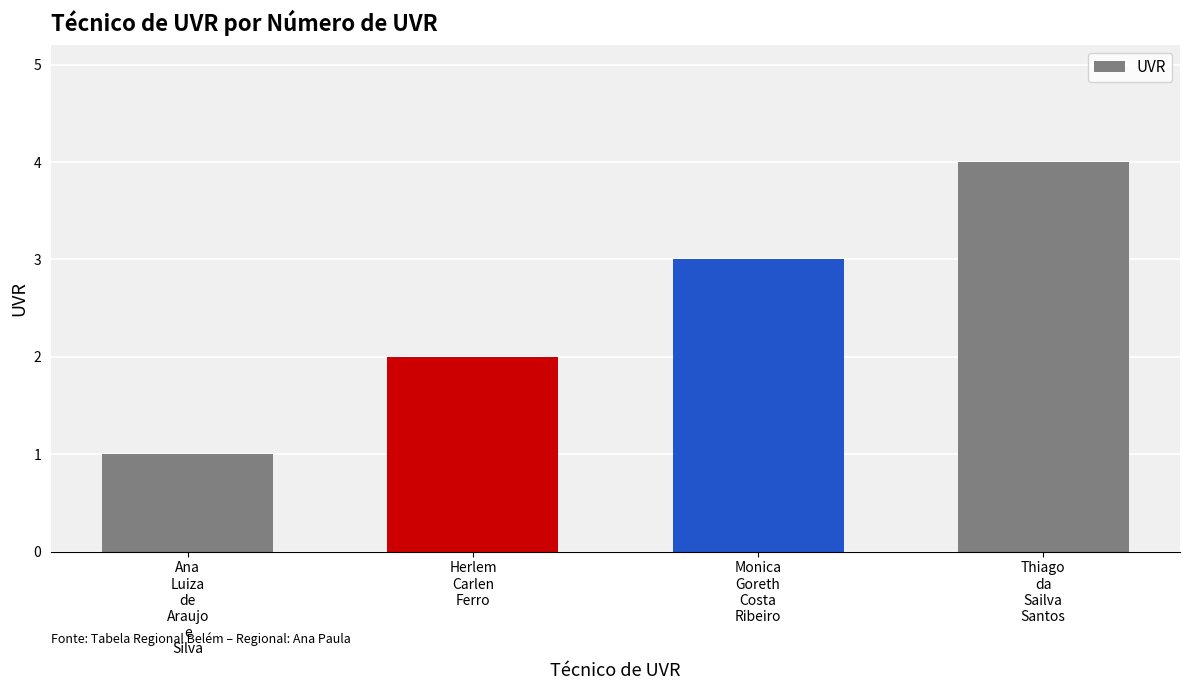

What is the greatest value displayed?

4